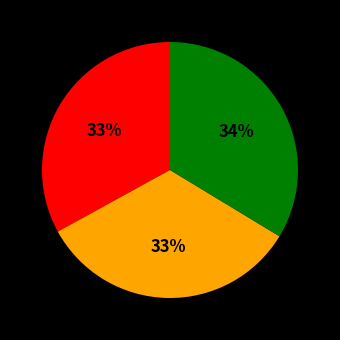

Is there any slice that represents more than half of the pie?

No